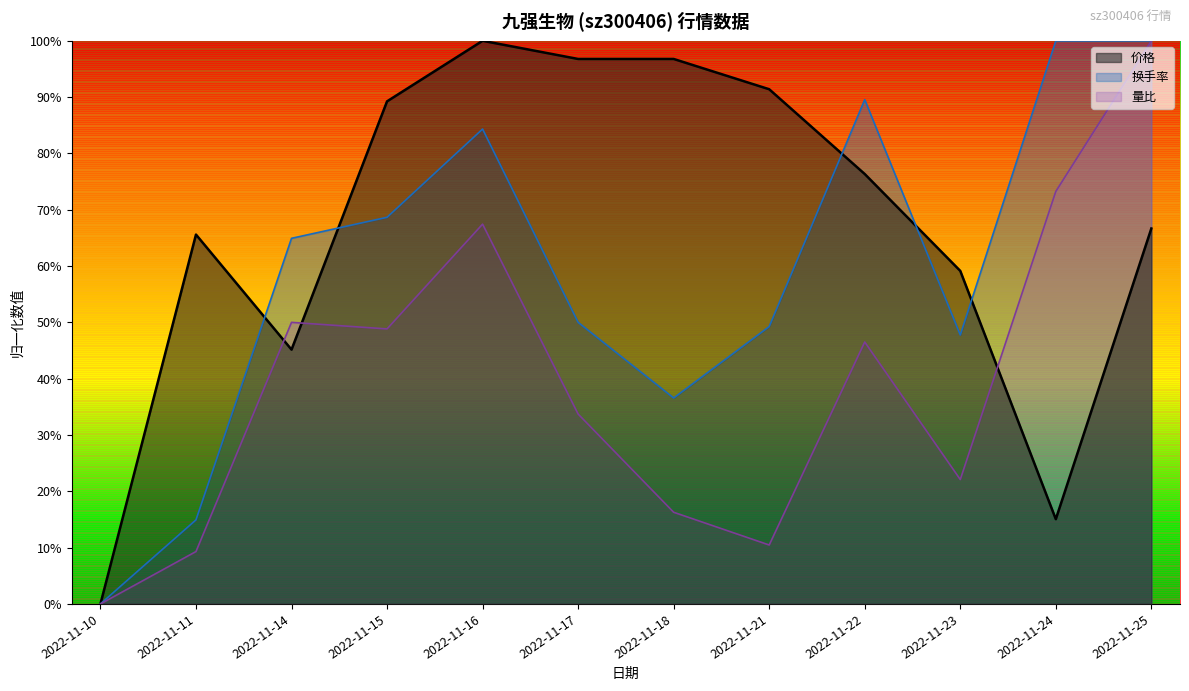

Which category has the lowest value in the 量比 series?

2022-11-10